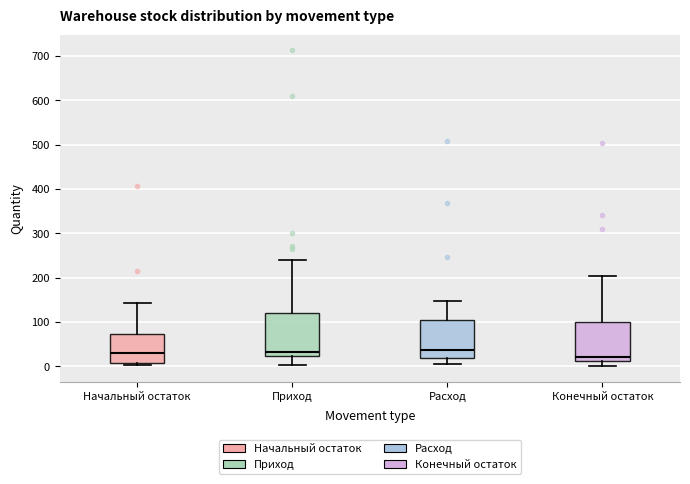

Where does the upper whisker of the box for Начальный остаток end on the y-axis? The values are not printed on the chart, so give them approximately, as read against the axis.

140